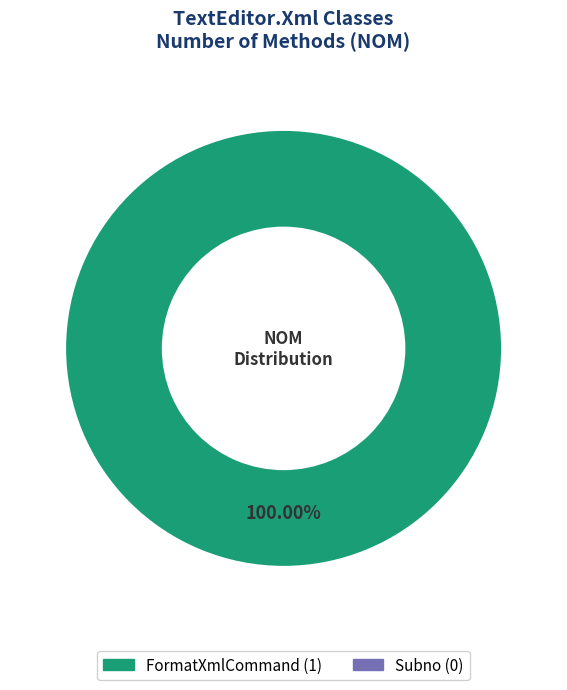

Does any single category account for the majority?

Yes